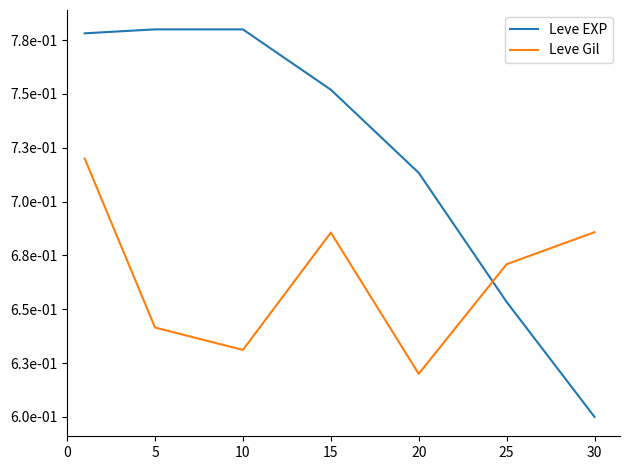

What are all the series names shown in the legend?

Leve EXP, Leve Gil